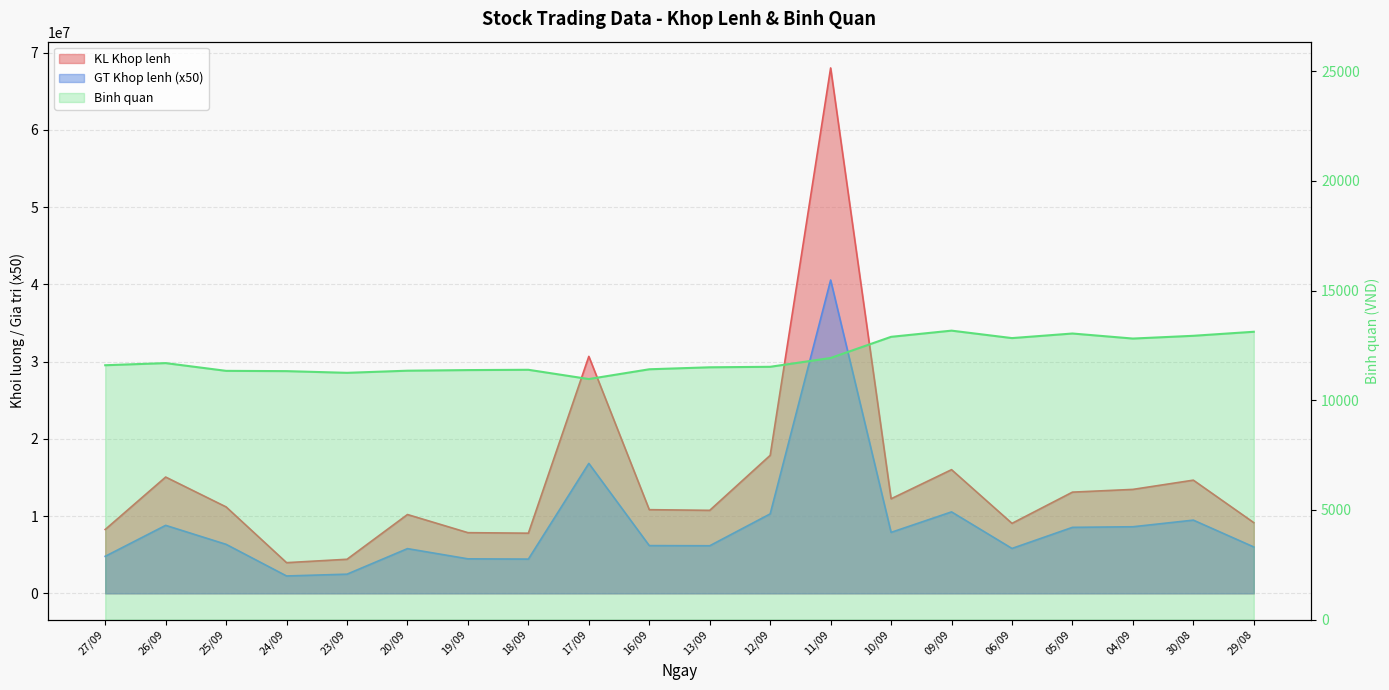

At which category is the sum across all series the highest?

11/09